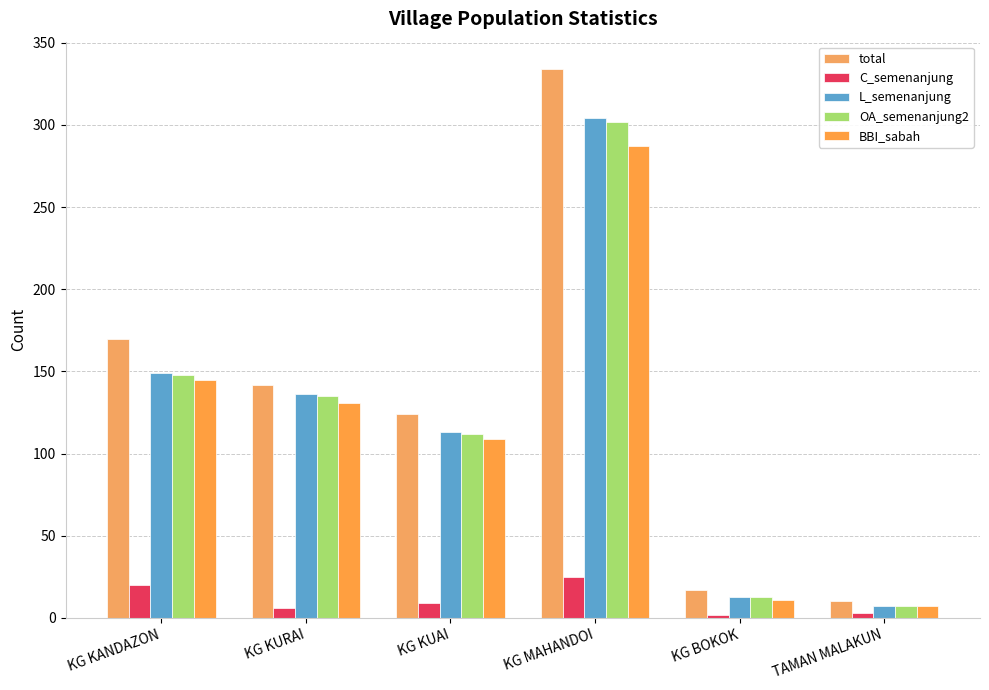

Between KG KUAI and TAMAN MALAKUN, which is larger?

KG KUAI